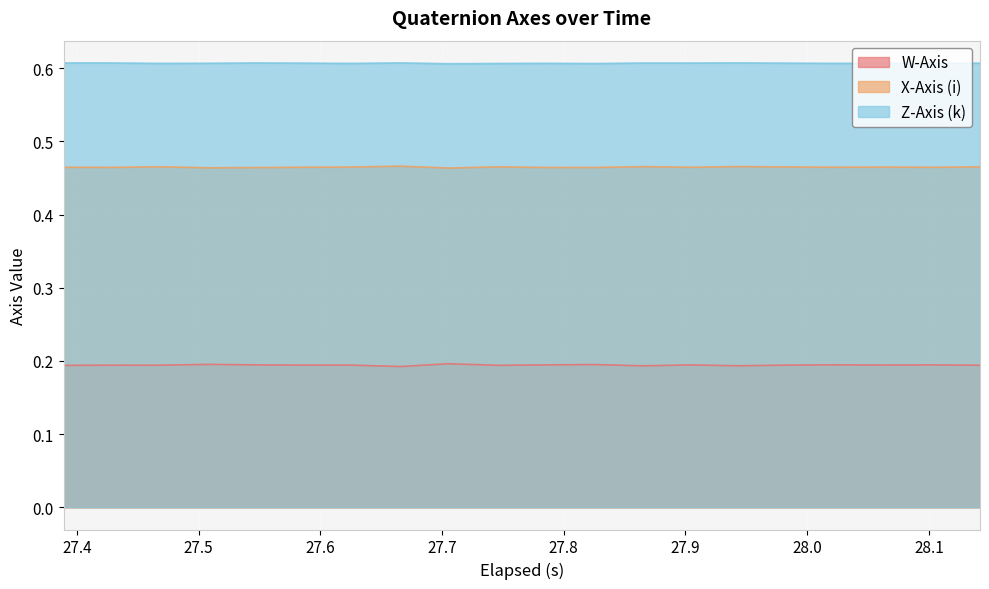

Rank the series by their average value, from highest to lowest.

Z-Axis (k), X-Axis (i), W-Axis